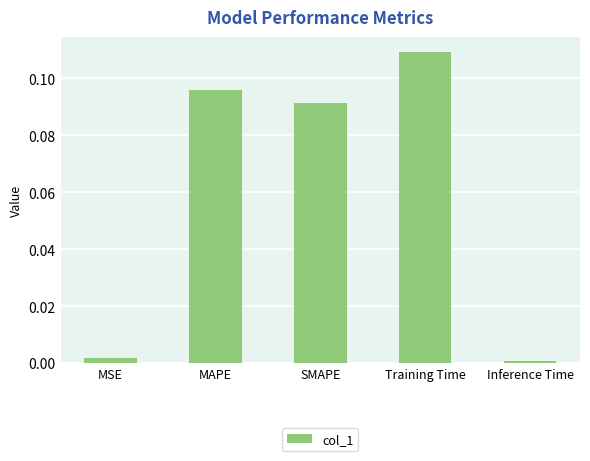

Rank the categories by value from lowest to highest.

Inference Time, MSE, SMAPE, MAPE, Training Time